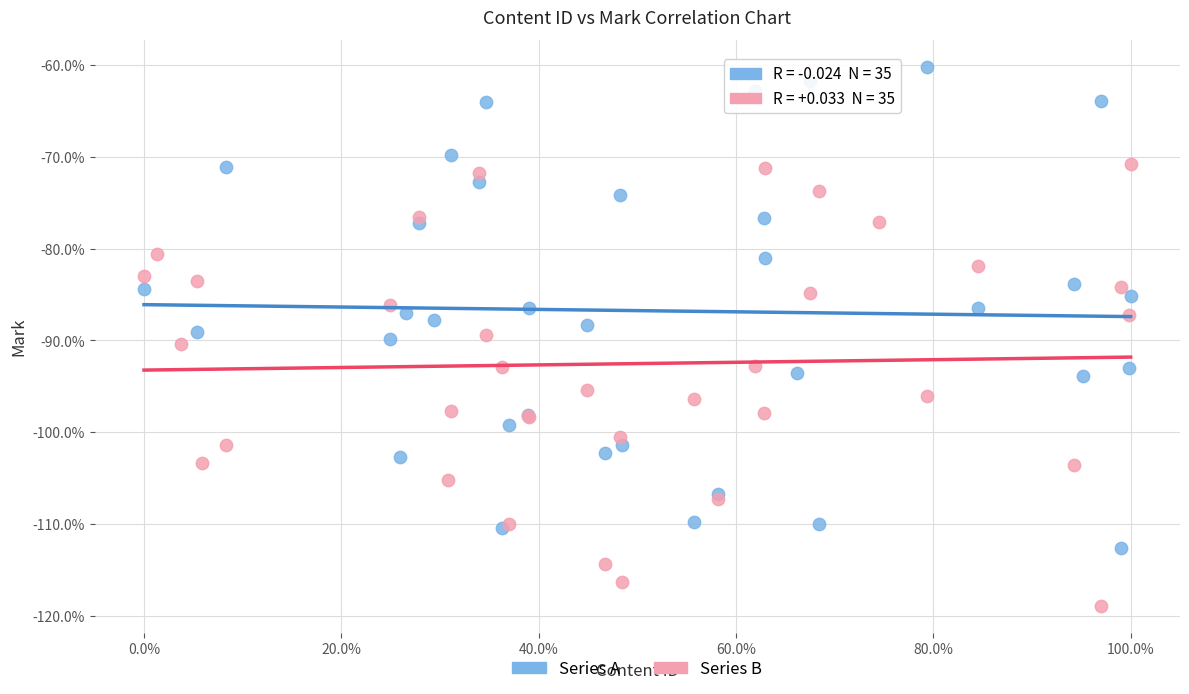

Which series reaches the maximum Y coordinate?

Series A